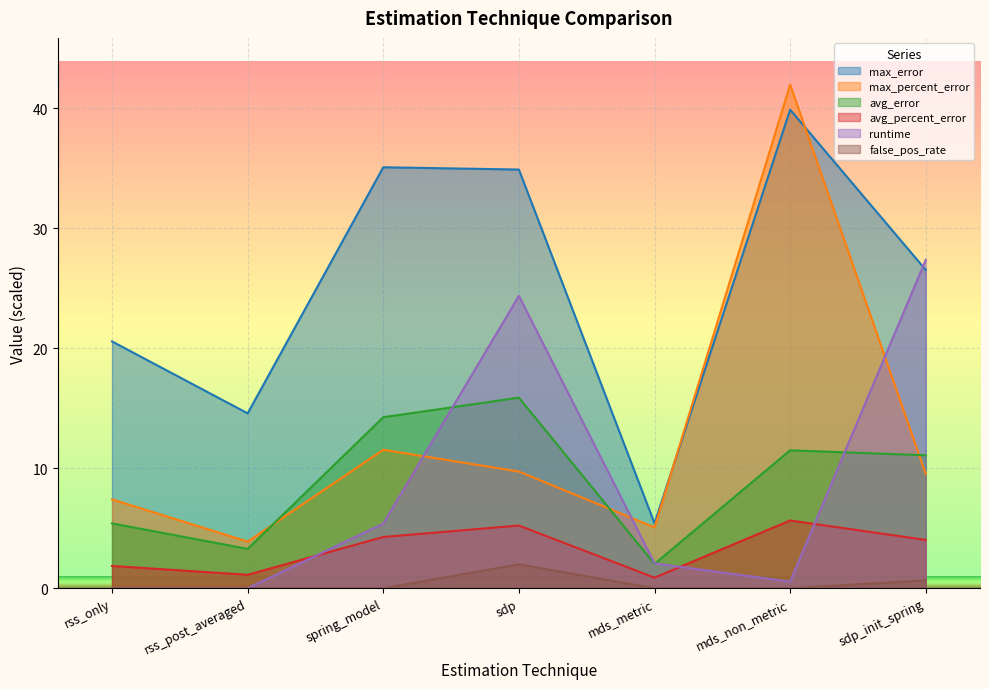

True or false: avg_percent_error and avg_error cross at least once.

False